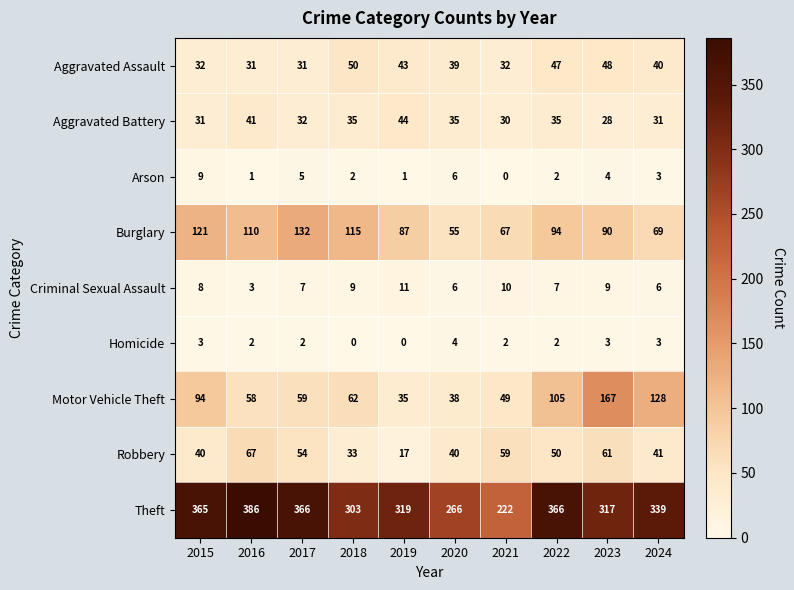

What is the spread (max minus min) of values at 2020?

262